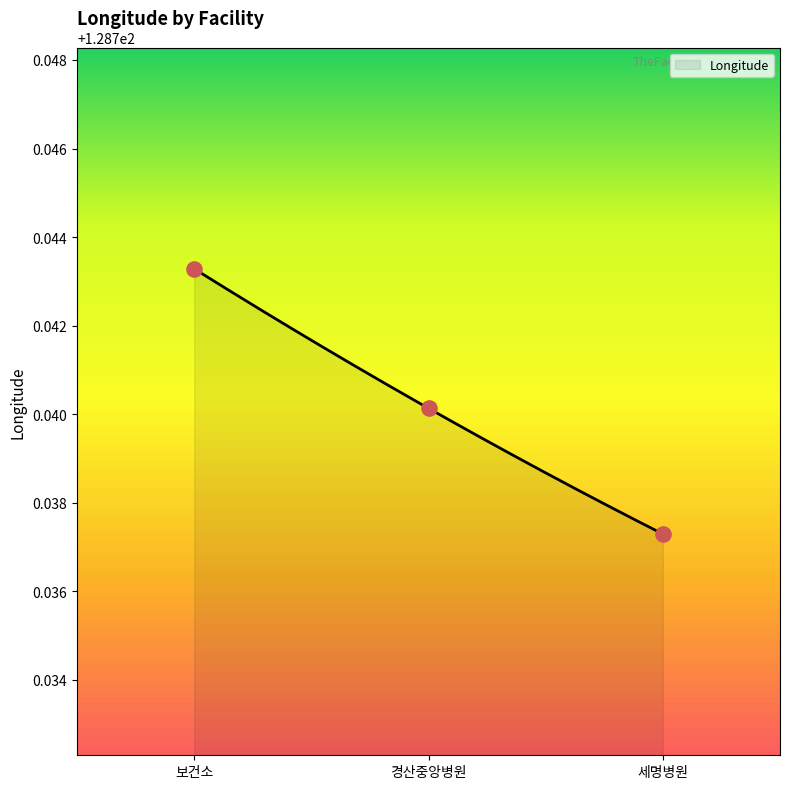

Between 경산중앙병원 and 세명병원, which is larger?

경산중앙병원